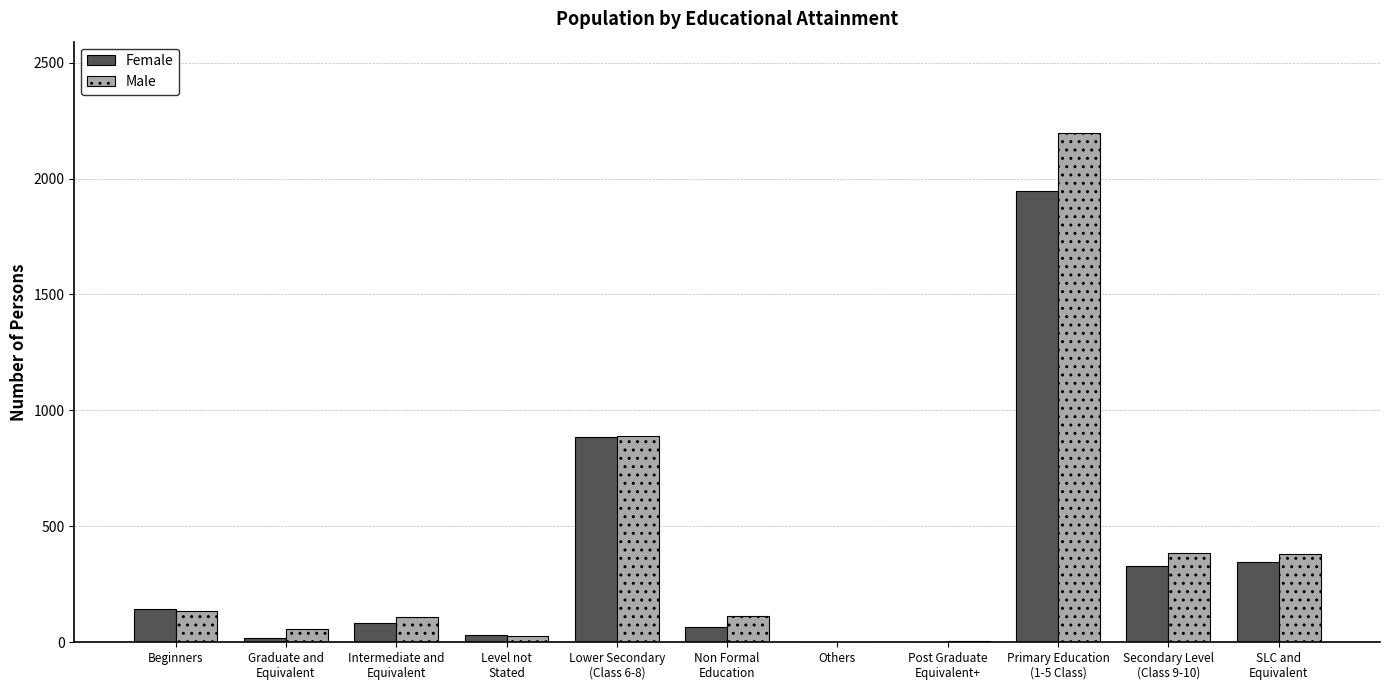

At which category is the sum across all series the highest?

Primary Education
(1-5 Class)